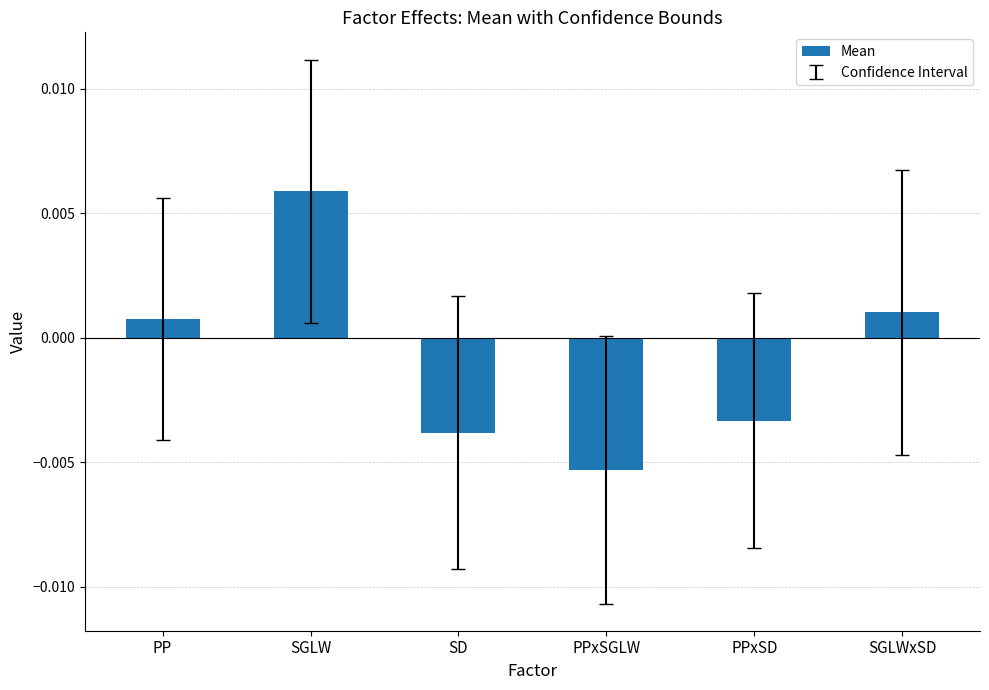

What is the label of the 4th bar from the left?

PPxSGLW